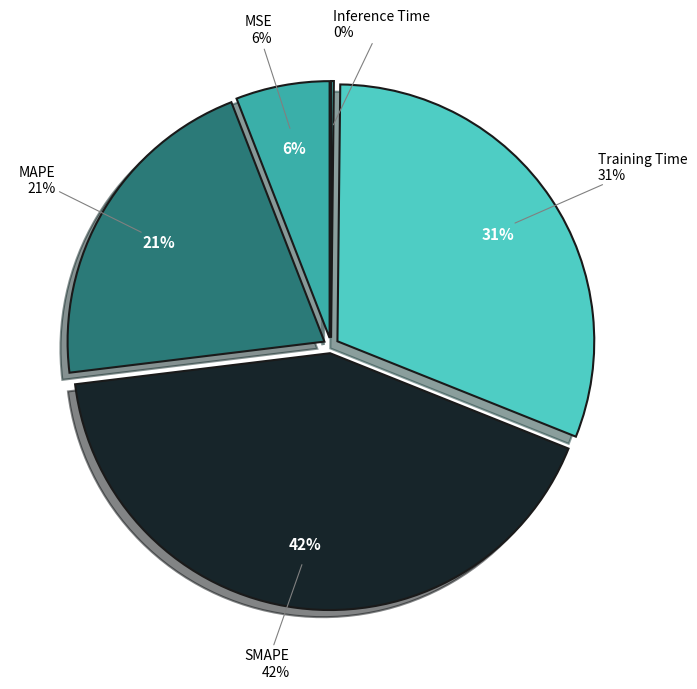

Rank the categories by value from lowest to highest.

Inference Time, MSE, MAPE, Training Time, SMAPE